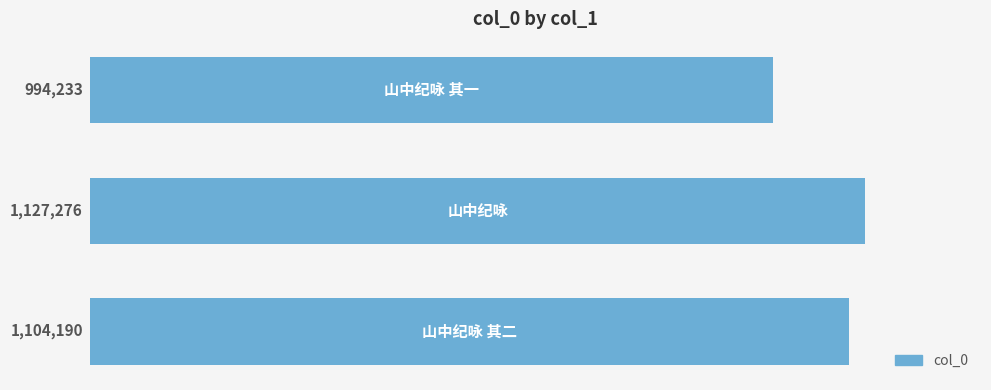

What is the maximum value shown in the chart?

1127276